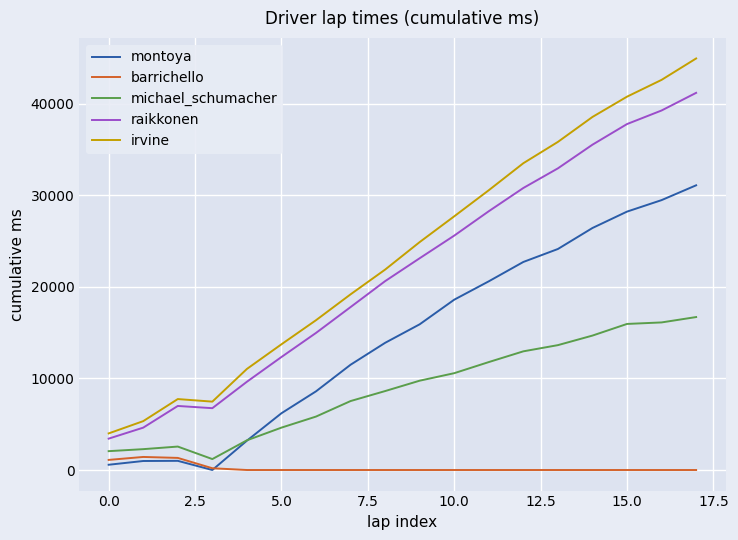

What is the greatest value displayed?

44964